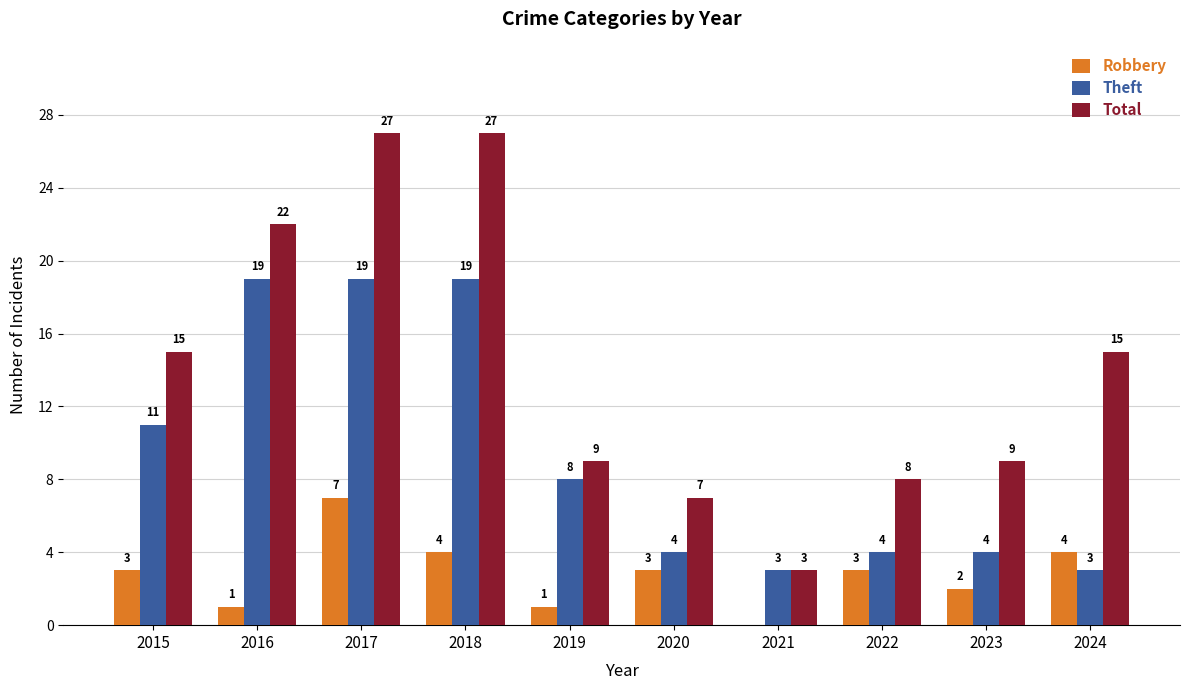

Are the bars horizontal?

No